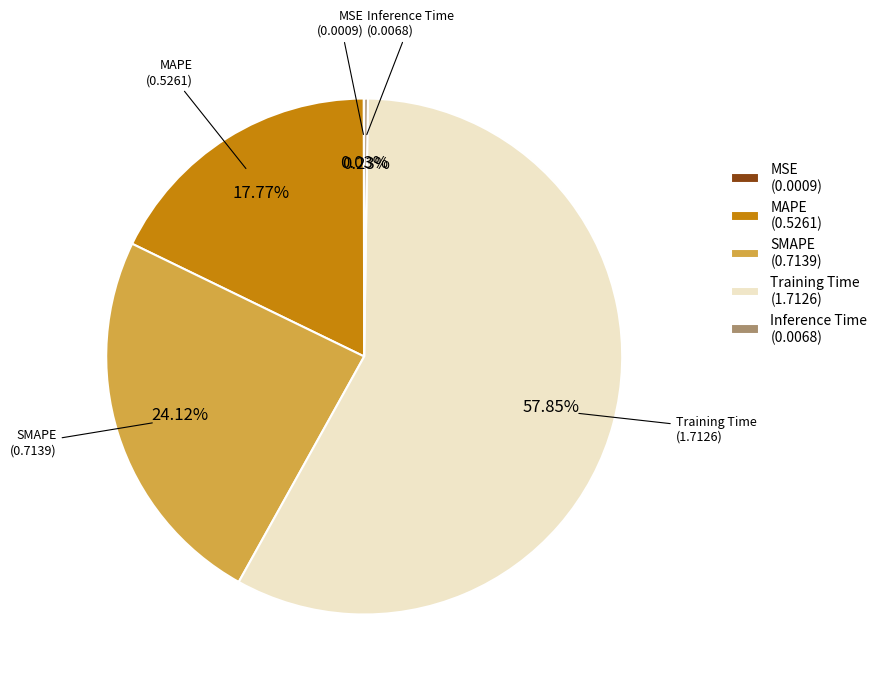

Which has a higher value, Training Time (1.7126) or MAPE (0.5261)?

Training Time (1.7126)